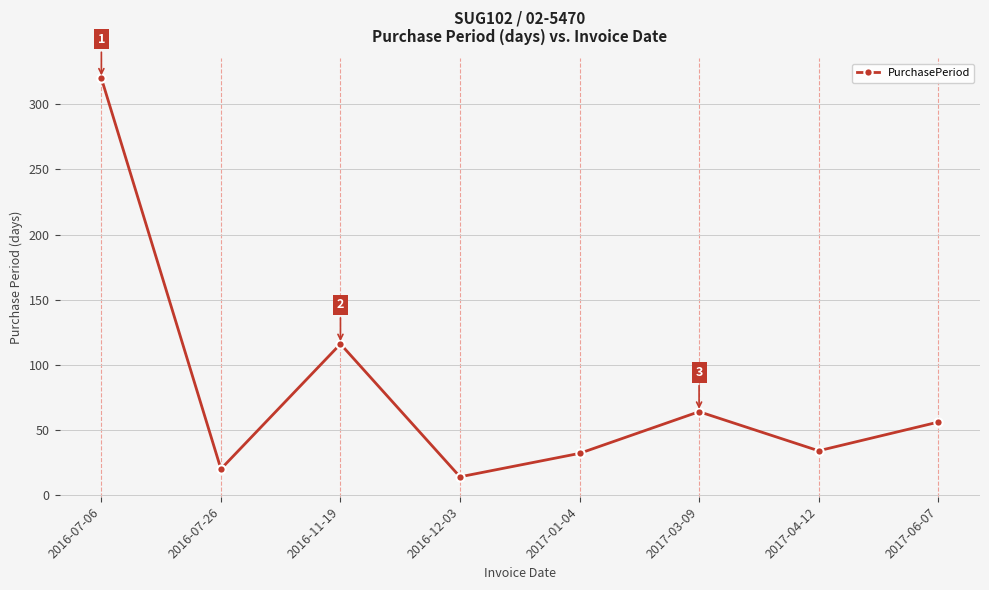

The chart shows a value of 116 at 2016-11-19. True or false?

True